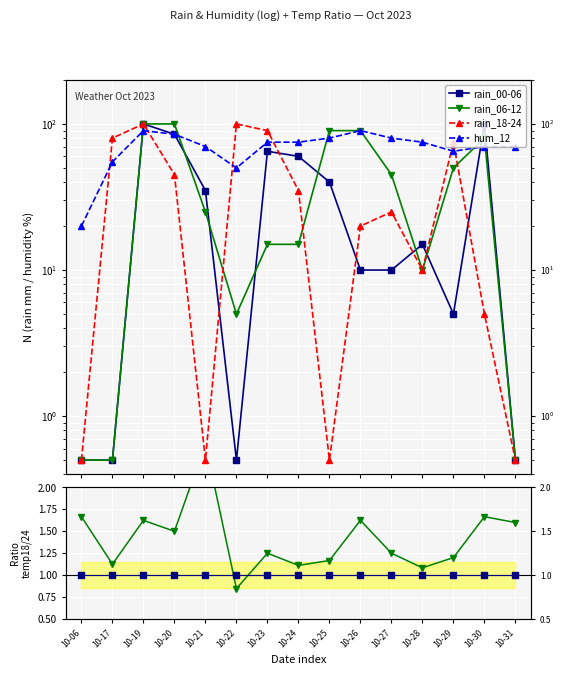

At which category does temp_18 / temp_24 reach its first local peak?

10-19